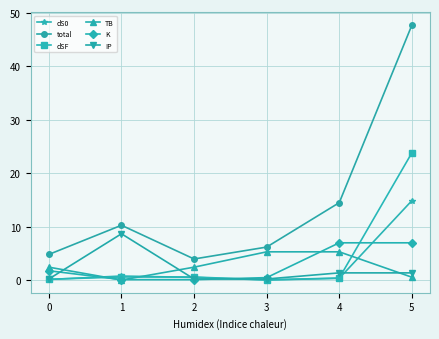

Which category has the highest value across all series?

5